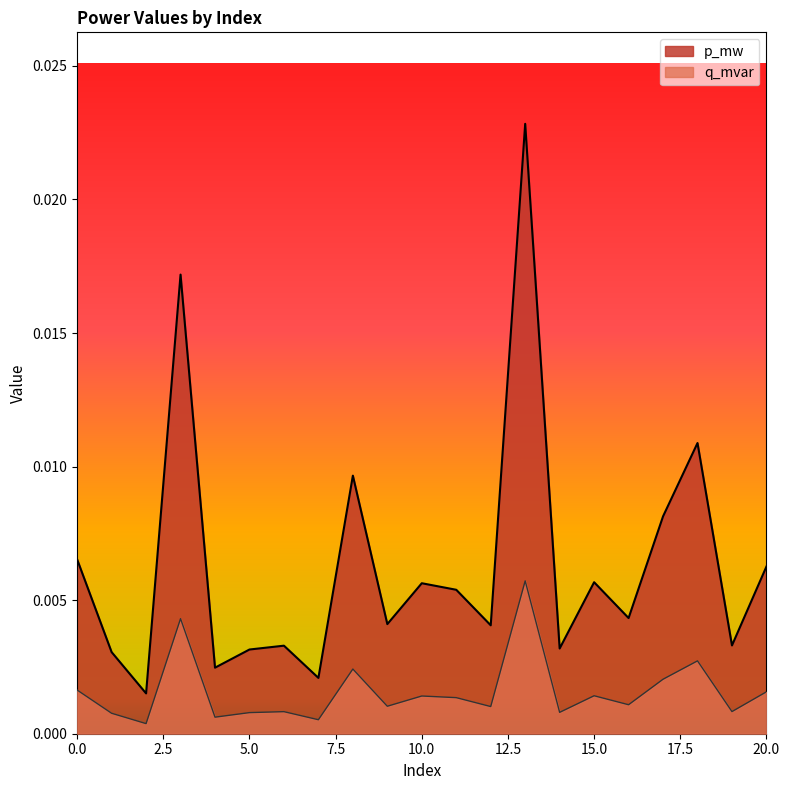

Where is the first local maximum for q_mvar?

3